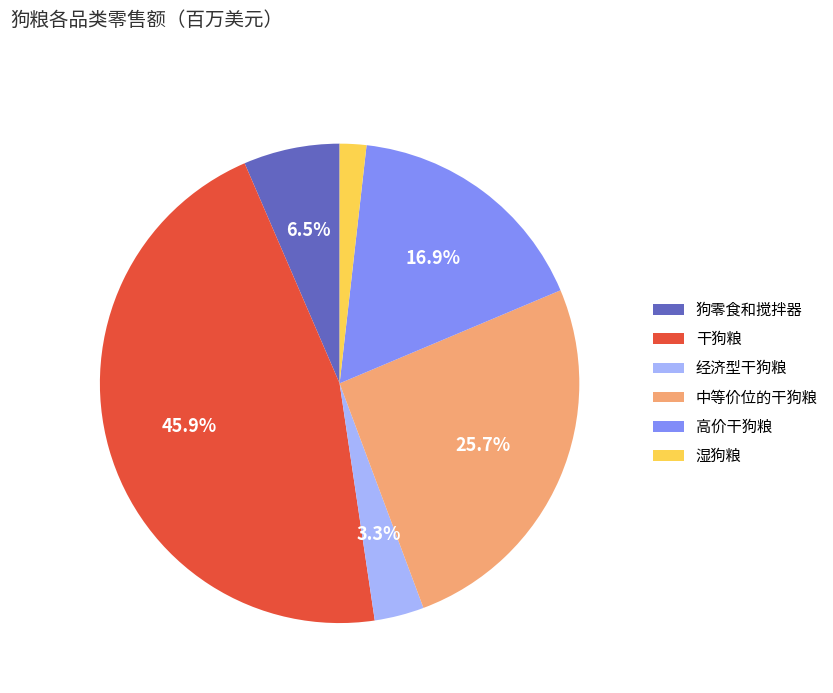

Do 狗零食和搅拌器 and 高价干狗粮 together represent more than half of the pie?

No